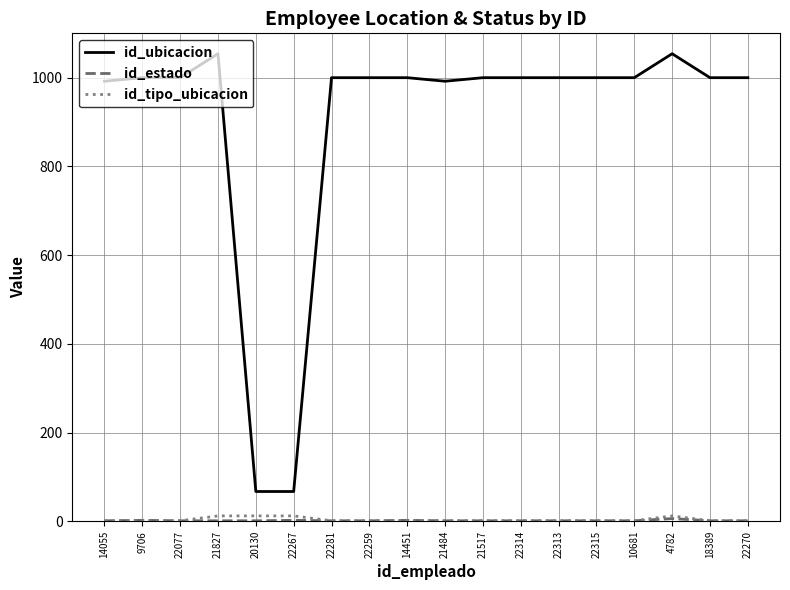

What is the sum of all id_tipo_ubicacion values?

62